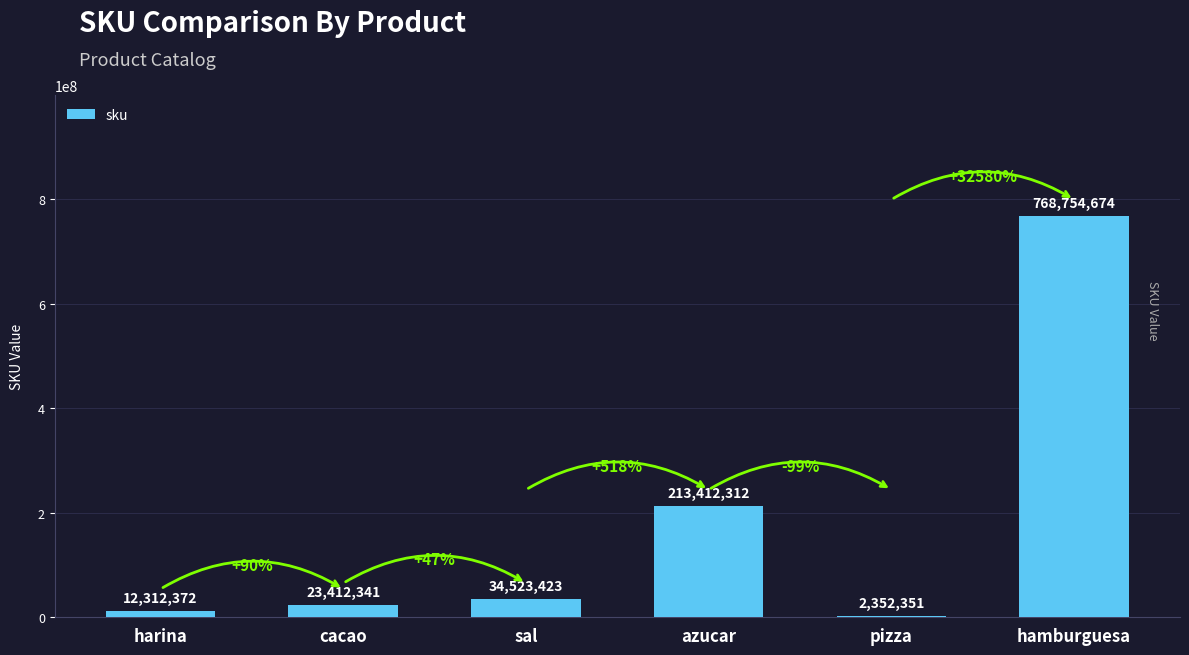

Which label corresponds to the largest value in the chart?

hamburguesa